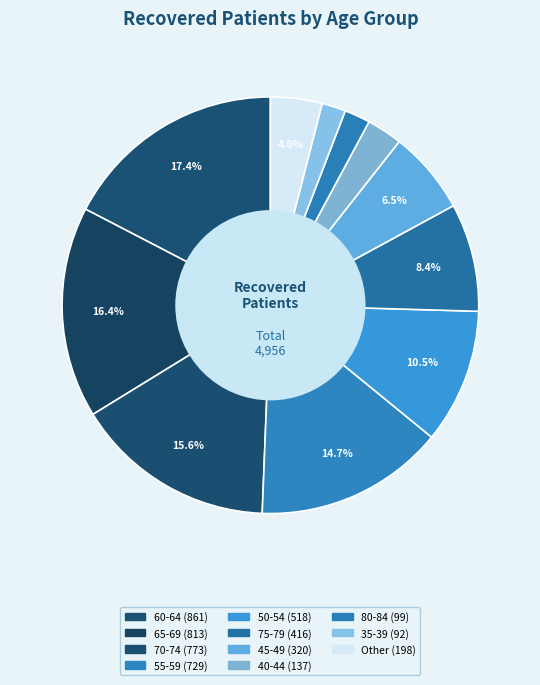

How many slices are in this pie chart?

11